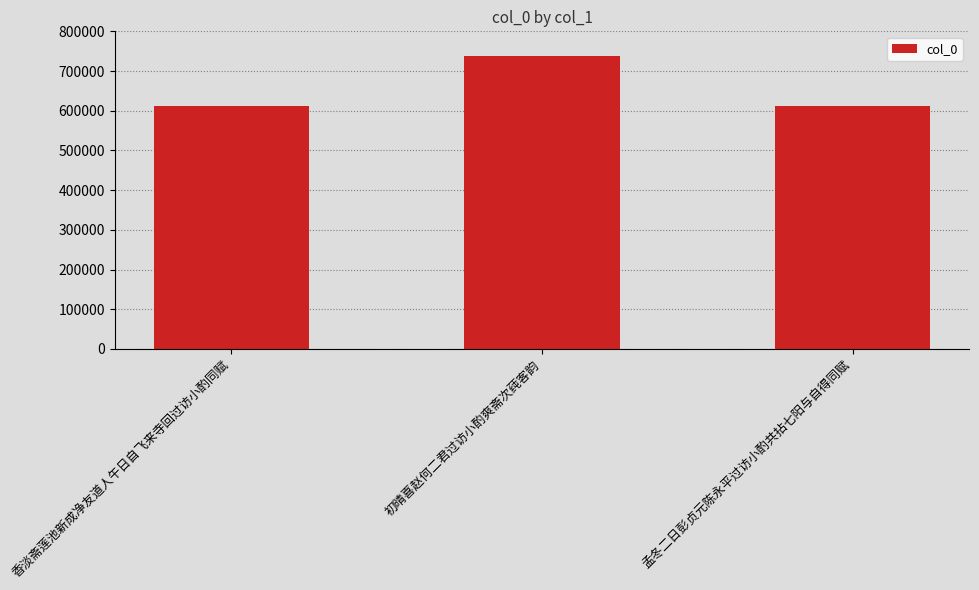

What position from the left is 孟冬二日彭贞元陈永平过访小酌共拈七阳与自得同赋?

3